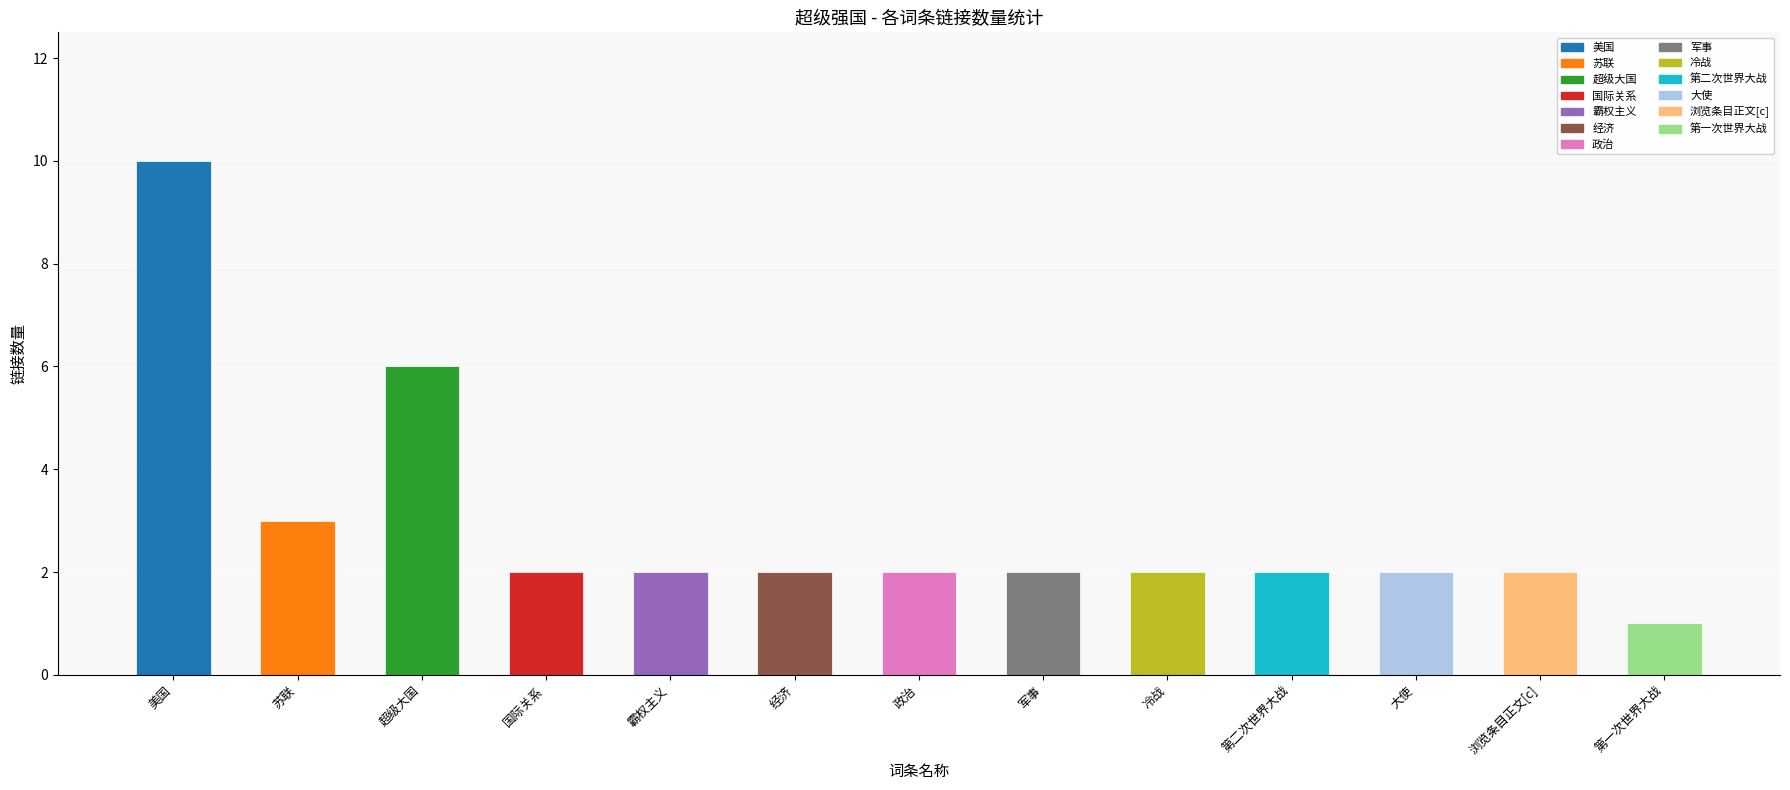

Reading left to right, extract all data points from this chart.

美国=10	苏联=3	超级大国=6	国际关系=2	霸权主义=2	经济=2	政治=2	军事=2	冷战=2	第二次世界大战=2	大使=2	浏览条目正文[c]=2	第一次世界大战=1